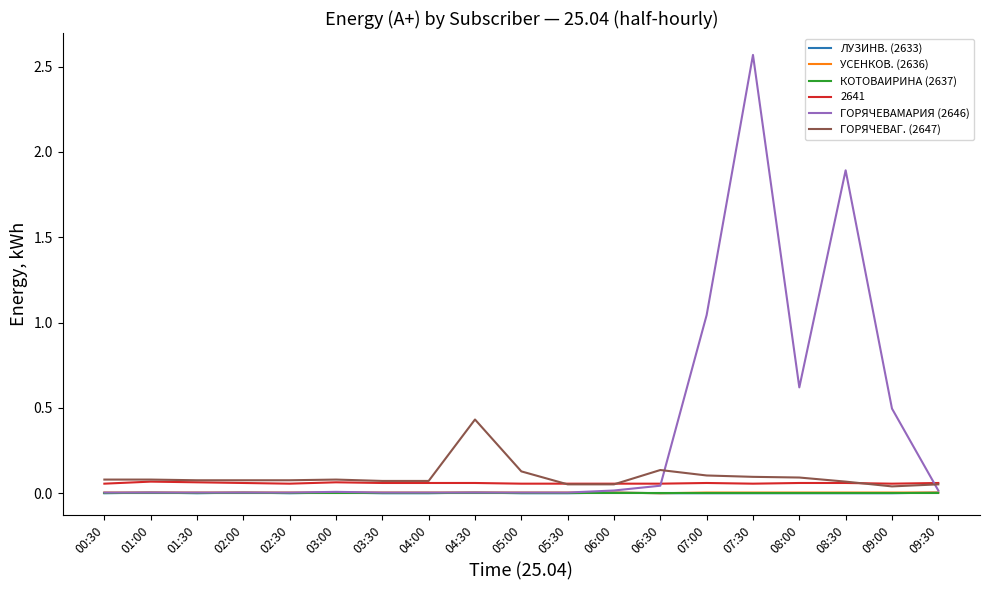

Which series has the largest range (max minus min)?

ГОРЯЧЕВАМАРИЯ (2646)